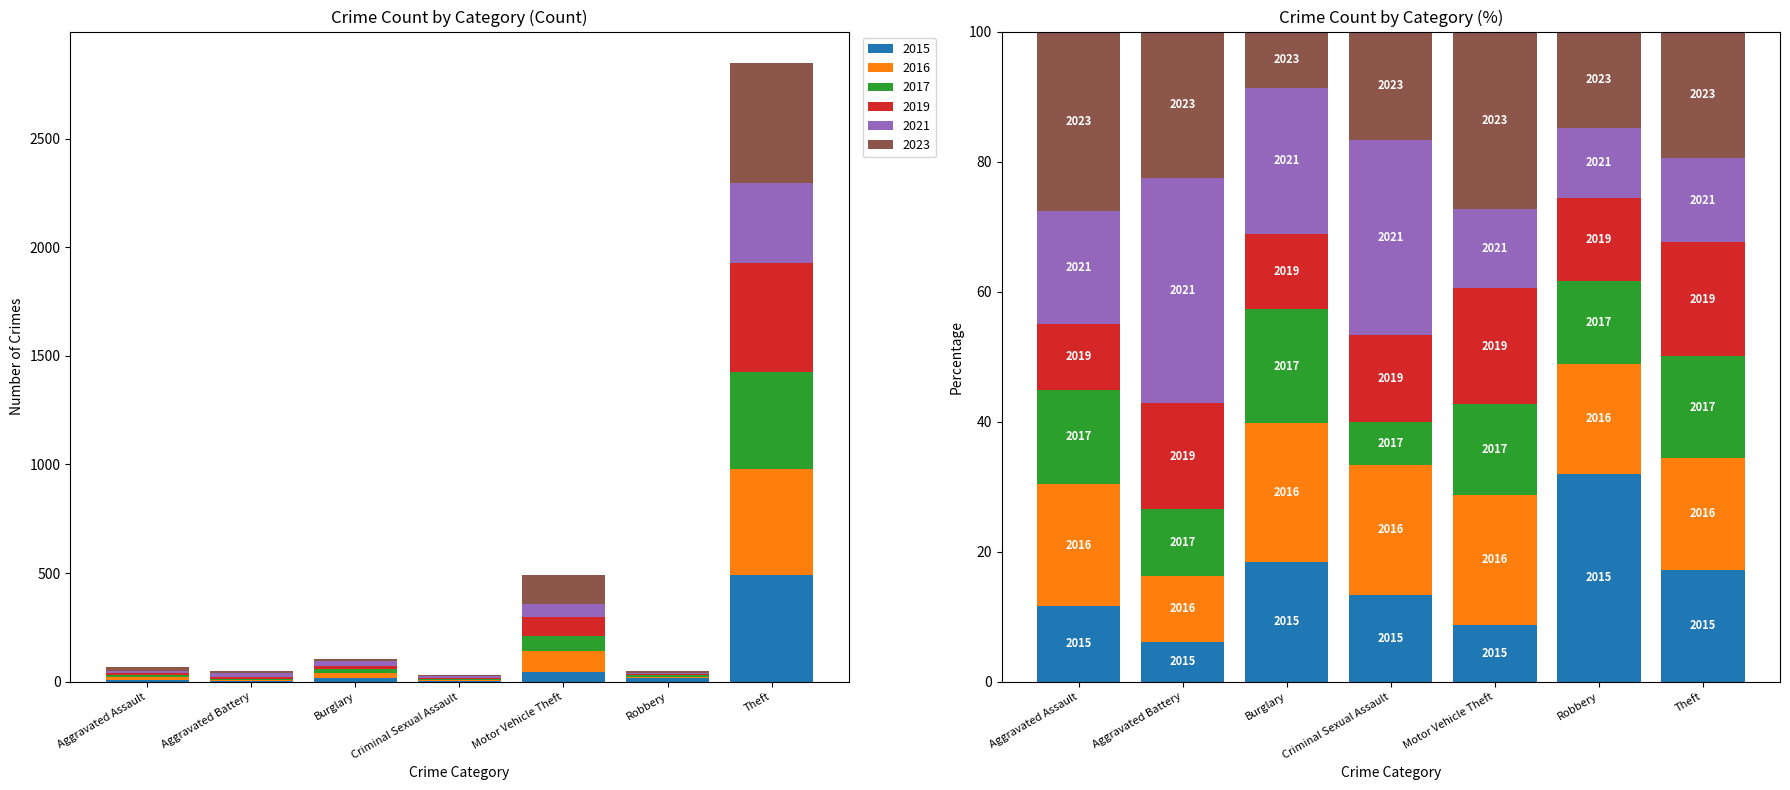

At which label does 2015 first exceed 15?

Burglary